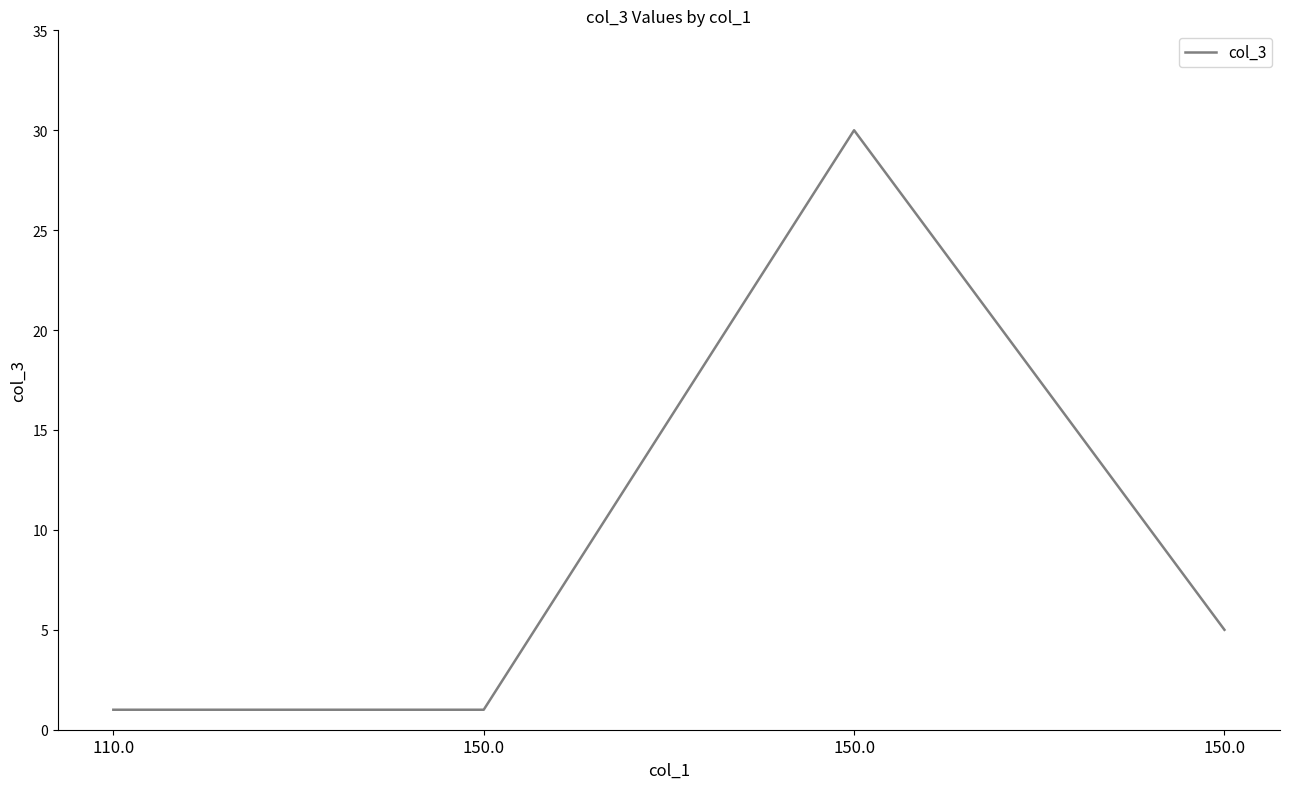

How many categories are shown in the chart?

4